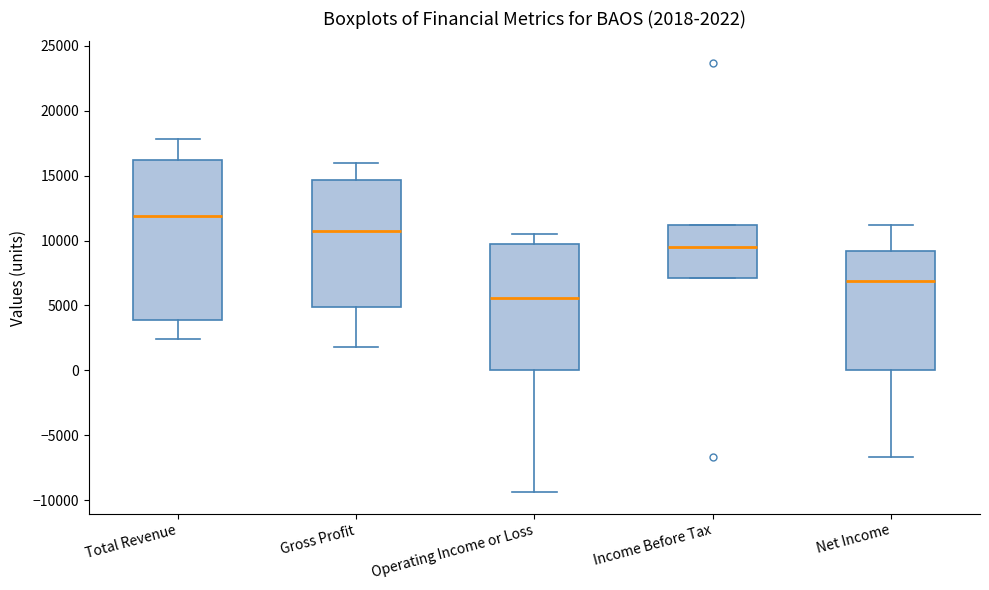

Which box has the highest median line?

Total Revenue